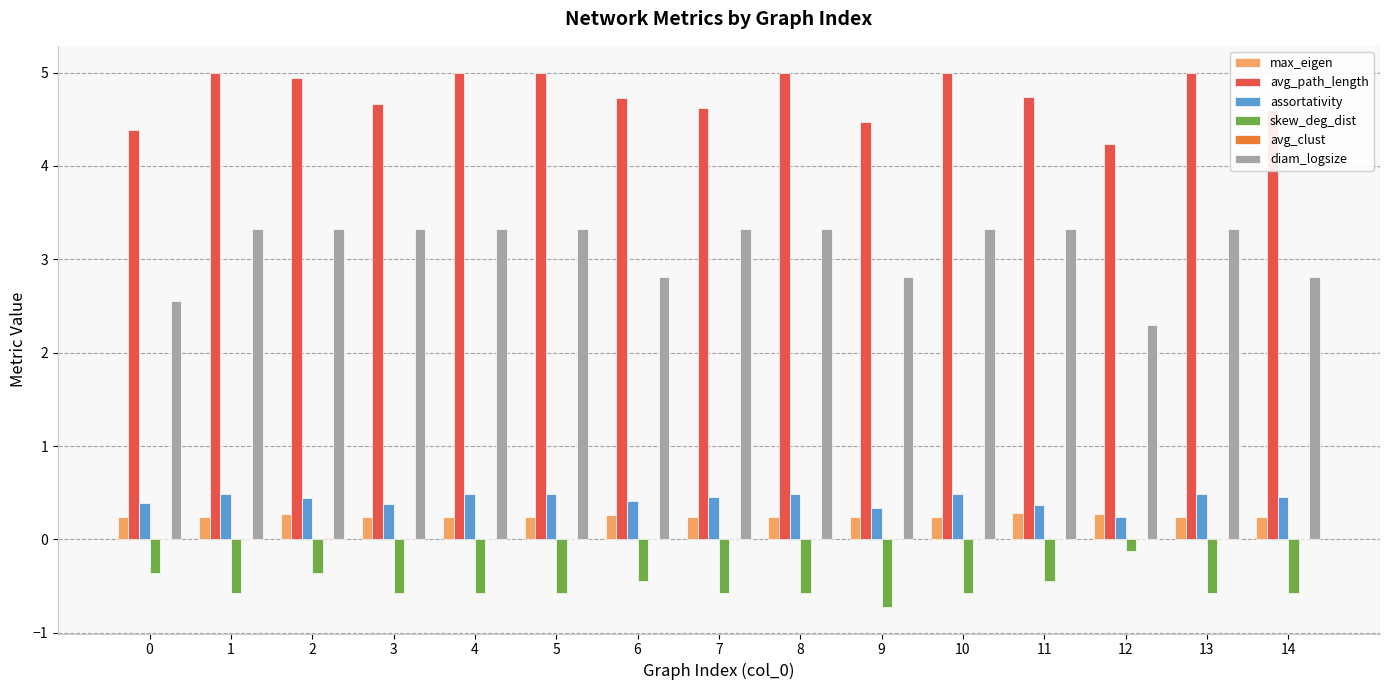

At which label does skew_deg_dist reach its peak?

12